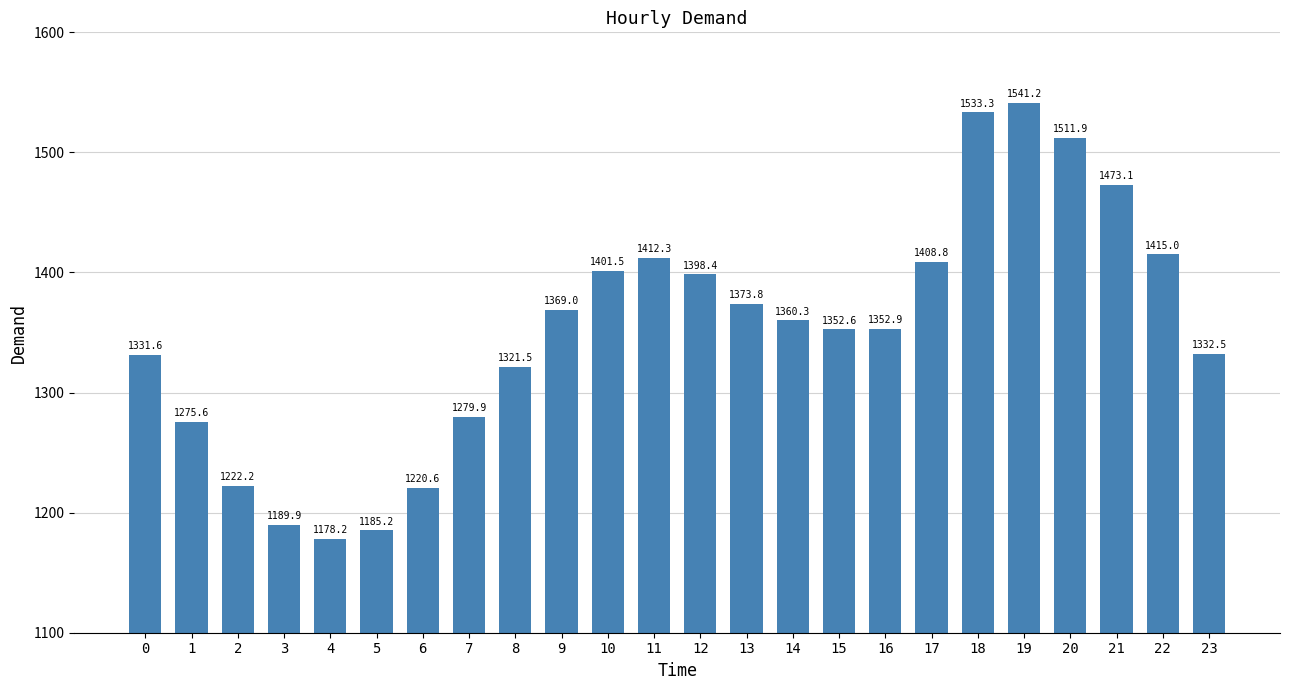

Rank the categories by value from lowest to highest.

4, 5, 3, 6, 2, 1, 7, 8, 0, 23, 15, 16, 14, 9, 13, 12, 10, 17, 11, 22, 21, 20, 18, 19